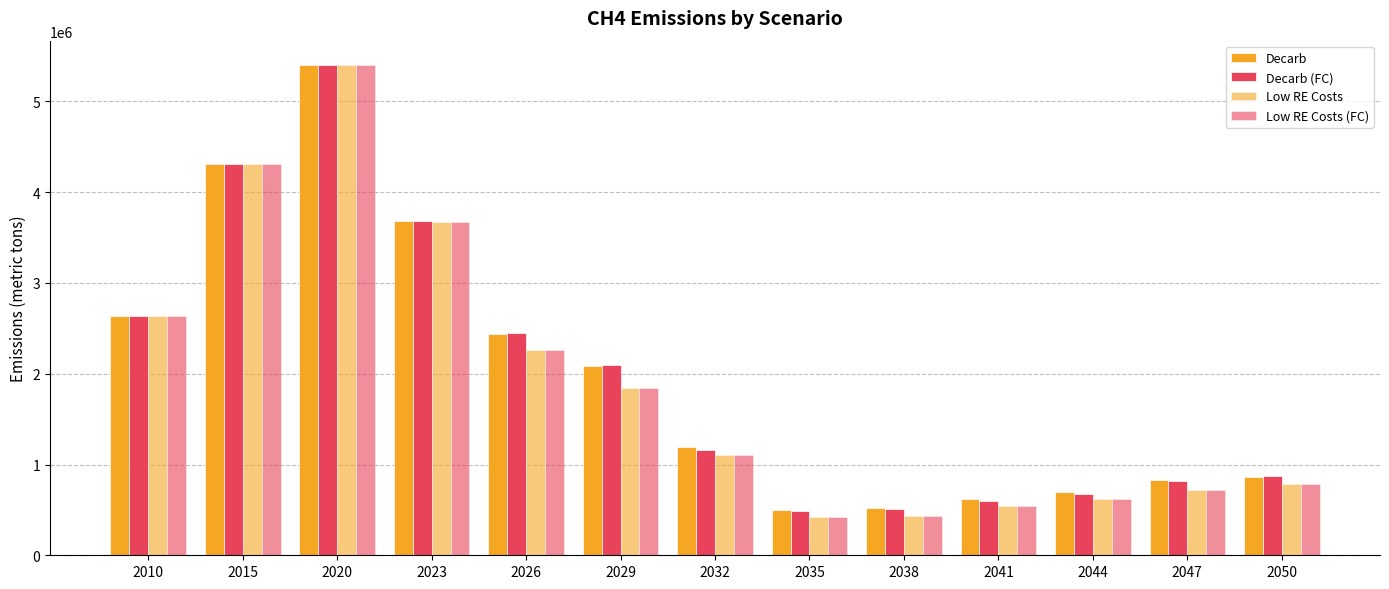

Rank the series by their maximum value, from highest to lowest.

Decarb, Decarb (FC), Low RE Costs, Low RE Costs (FC)